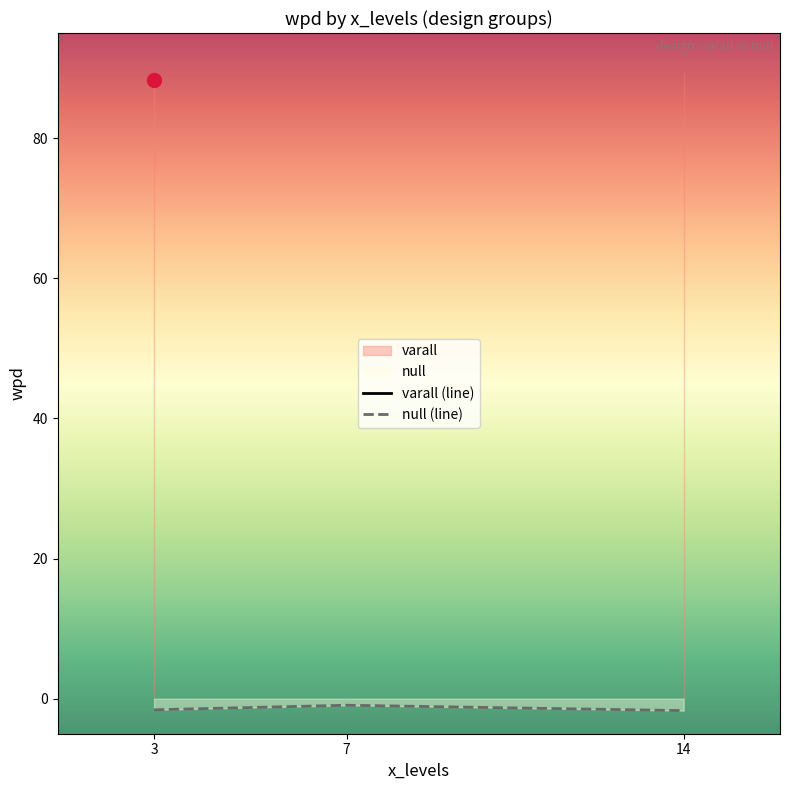

How many lines are shown in the chart?

2